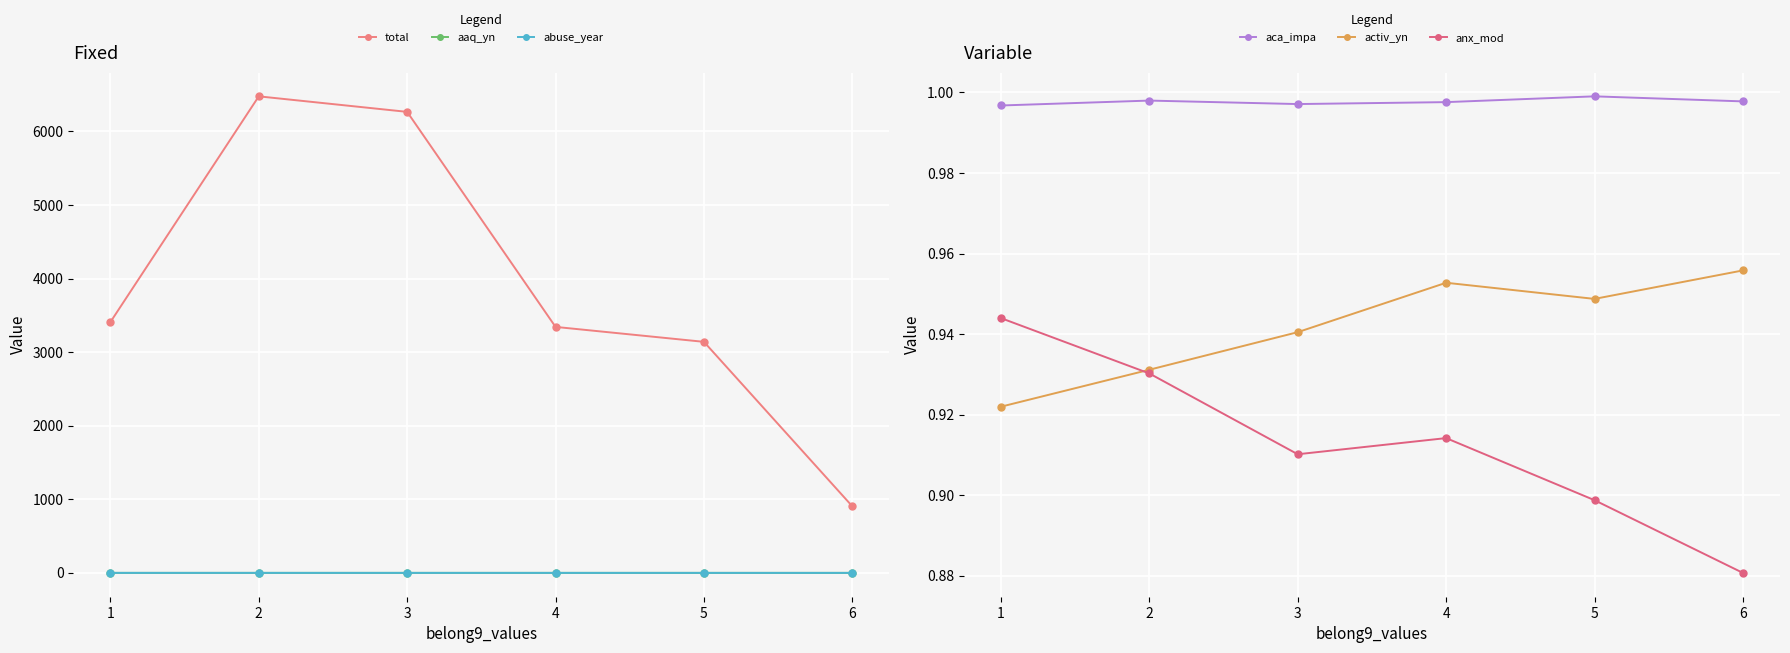

Which series has the largest range (max minus min)?

total